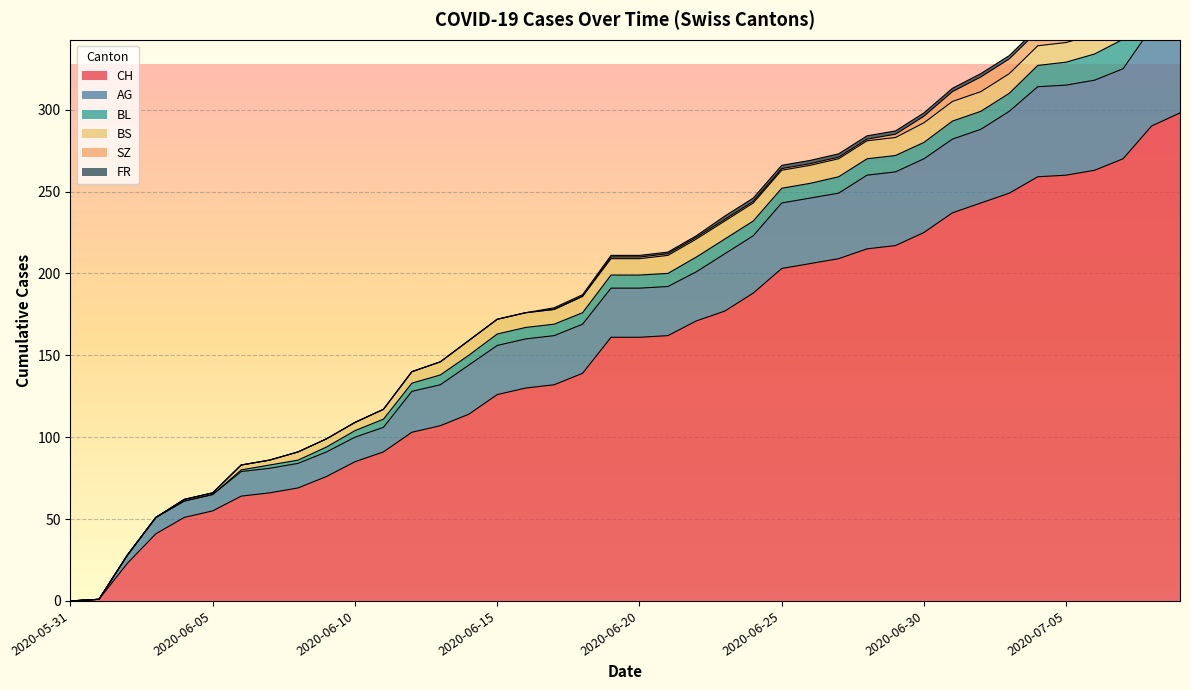

Between 2020-07-04 and 2020-06-27, which is larger?

2020-07-04